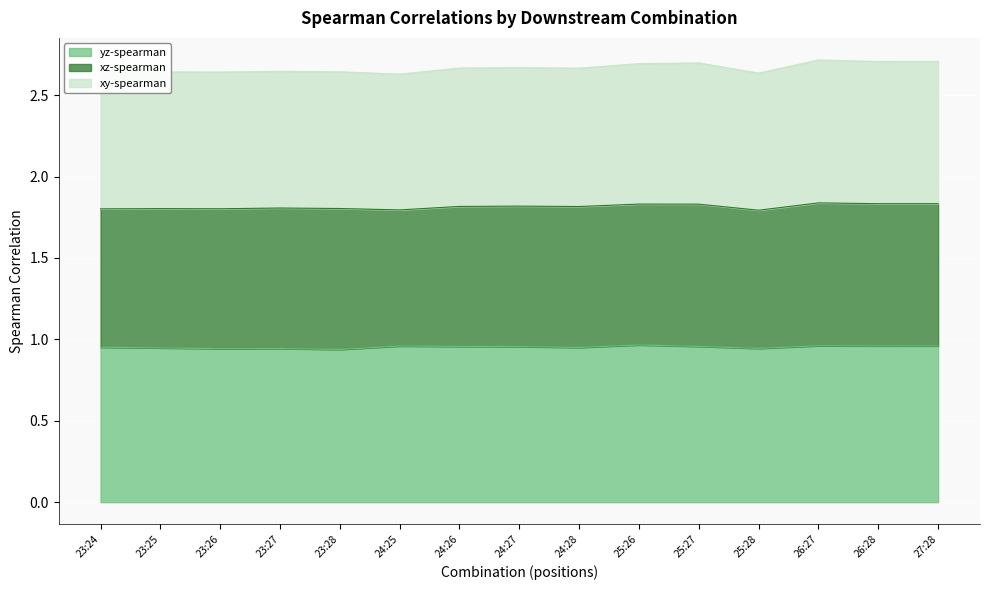

The yz-spearman series shows 1.5 at 23:24. True or false?

False